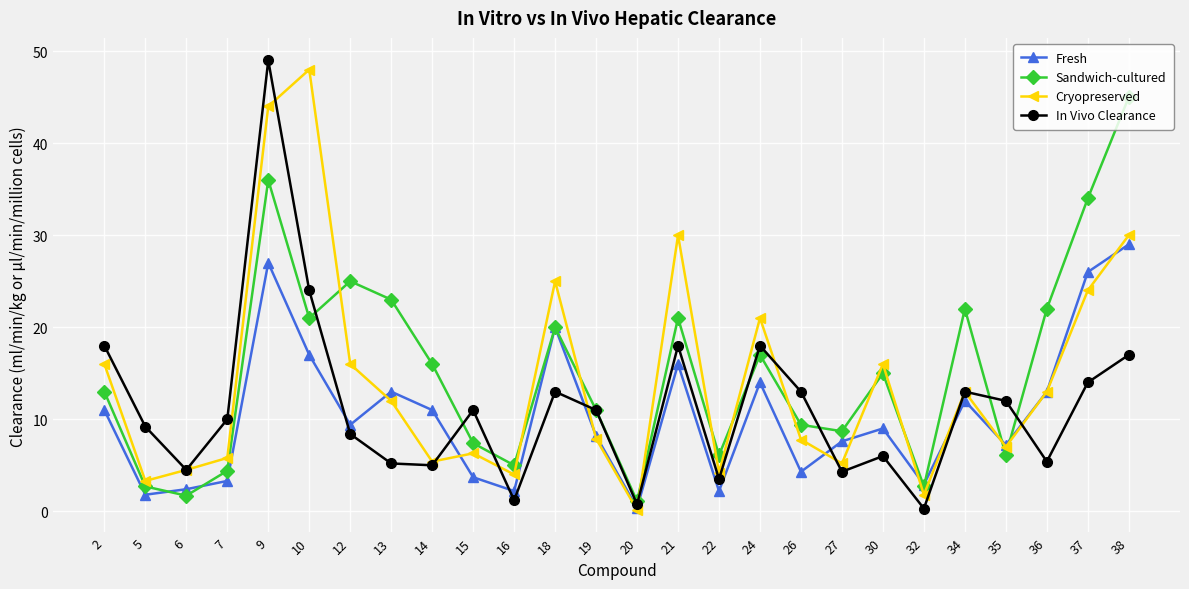

Which category has the lowest value in the Cryopreserved series?

20